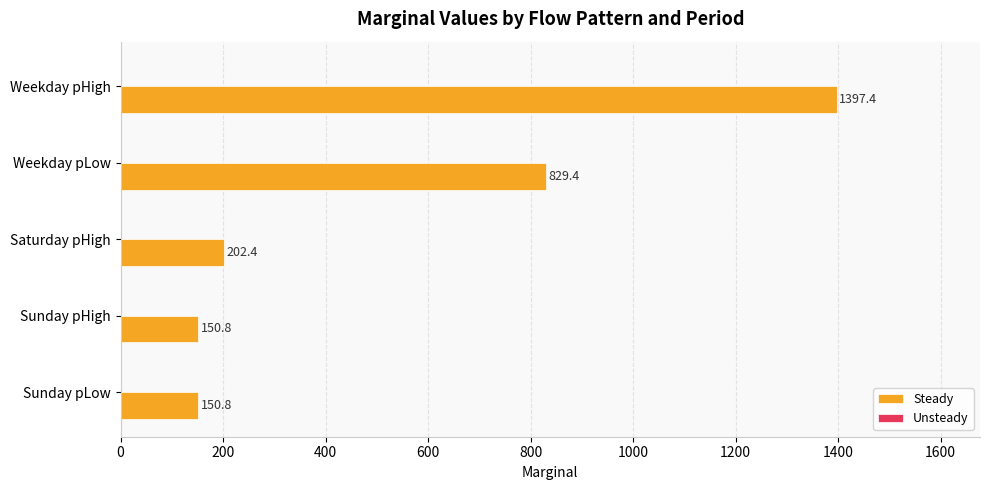

Reading top to bottom, transcribe all the data shown in this chart.

1397.4	829.4	202.4	150.8	150.8